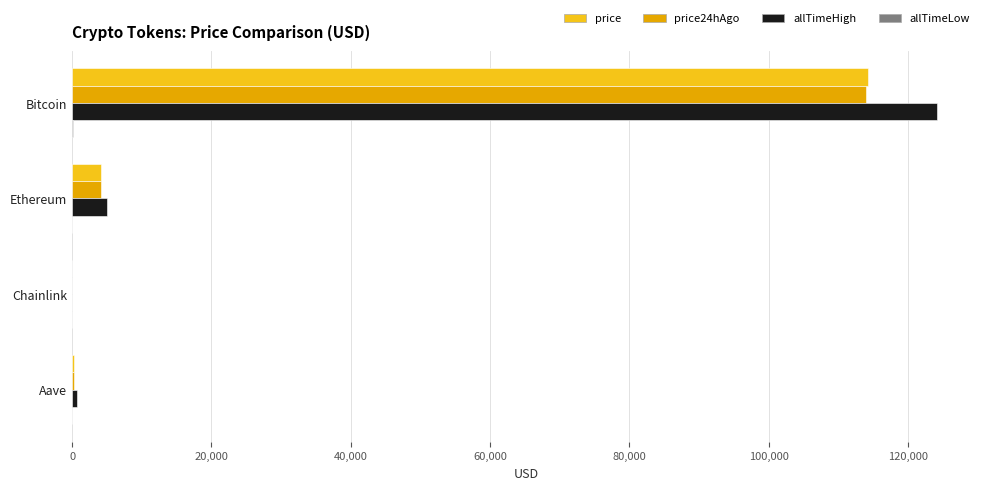

What is the greatest value displayed?

124128.0